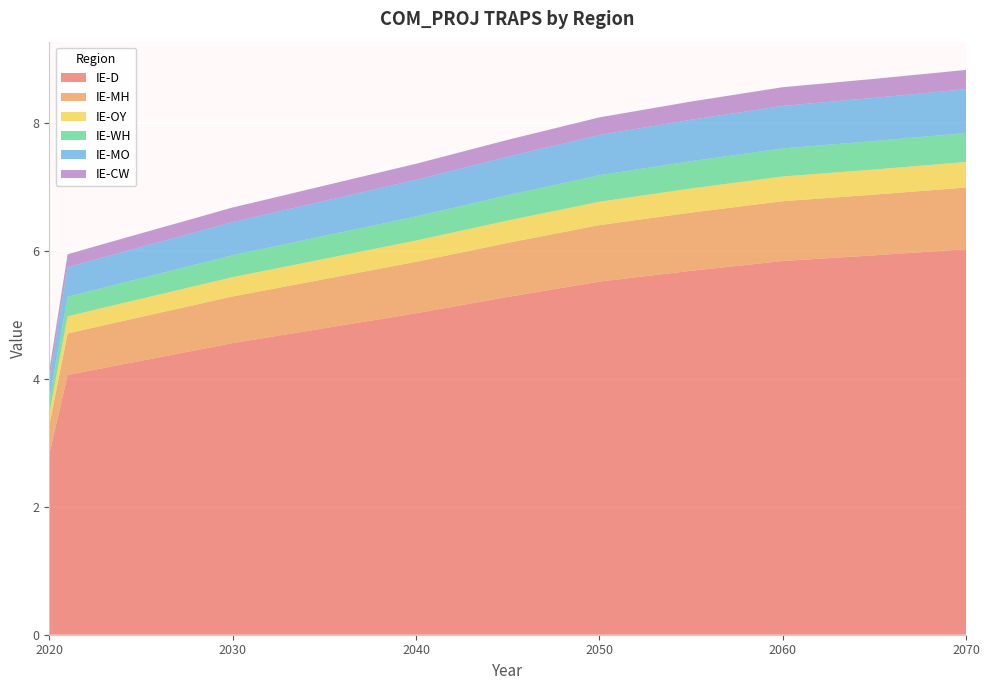

Reading left to right, transcribe all the data shown in this chart.

IE-D: 2.8	4.1	4.1	4.2	4.2	4.3	4.3	4.4	4.4	4.5	4.6	4.6	4.7	4.7	4.7	4.8	4.8	4.9	4.9	5.0	5.0	5.3	5.5	5.7	5.8	5.9	6.0
IE-MH: 0.5	0.6	0.7	0.7	0.7	0.7	0.7	0.7	0.7	0.7	0.7	0.7	0.7	0.8	0.8	0.8	0.8	0.8	0.8	0.8	0.8	0.8	0.9	0.9	0.9	0.9	1.0
IE-OY: 0.2	0.3	0.3	0.3	0.3	0.3	0.3	0.3	0.3	0.3	0.3	0.3	0.3	0.3	0.3	0.3	0.3	0.3	0.3	0.3	0.3	0.3	0.4	0.4	0.4	0.4	0.4
IE-WH: 0.2	0.3	0.3	0.3	0.3	0.3	0.3	0.3	0.3	0.3	0.3	0.3	0.3	0.4	0.4	0.4	0.4	0.4	0.4	0.4	0.4	0.4	0.4	0.4	0.4	0.4	0.5
IE-MO: 0.3	0.5	0.5	0.5	0.5	0.5	0.5	0.5	0.5	0.5	0.5	0.5	0.5	0.5	0.5	0.5	0.6	0.6	0.6	0.6	0.6	0.6	0.6	0.6	0.7	0.7	0.7
IE-CW: 0.1	0.2	0.2	0.2	0.2	0.2	0.2	0.2	0.2	0.2	0.2	0.2	0.2	0.2	0.2	0.2	0.2	0.2	0.2	0.2	0.3	0.3	0.3	0.3	0.3	0.3	0.3